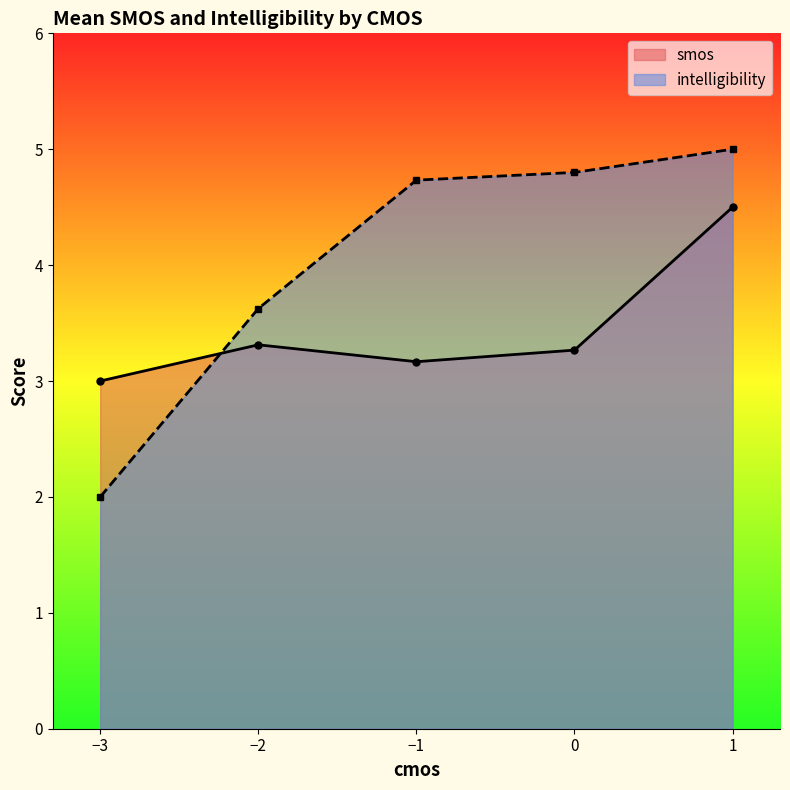

What is the average value of the intelligibility series?

4.0